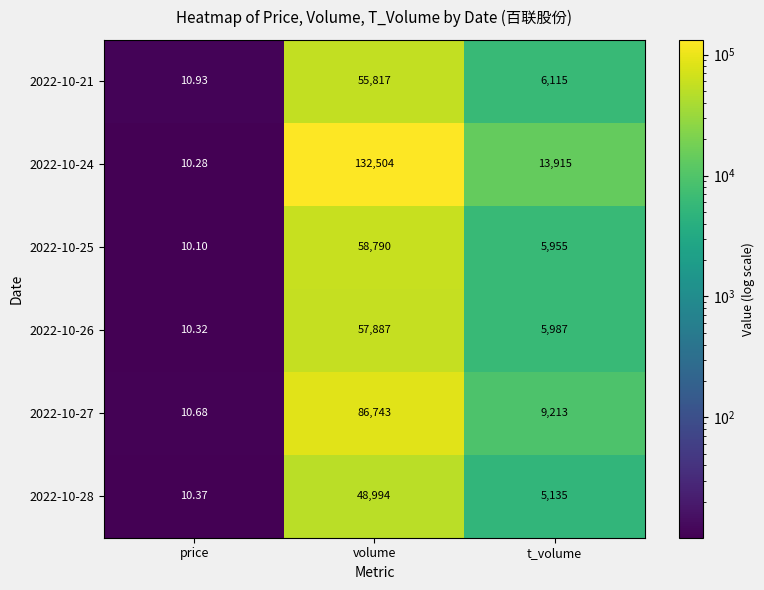

At which category is the sum across all series the highest?

volume